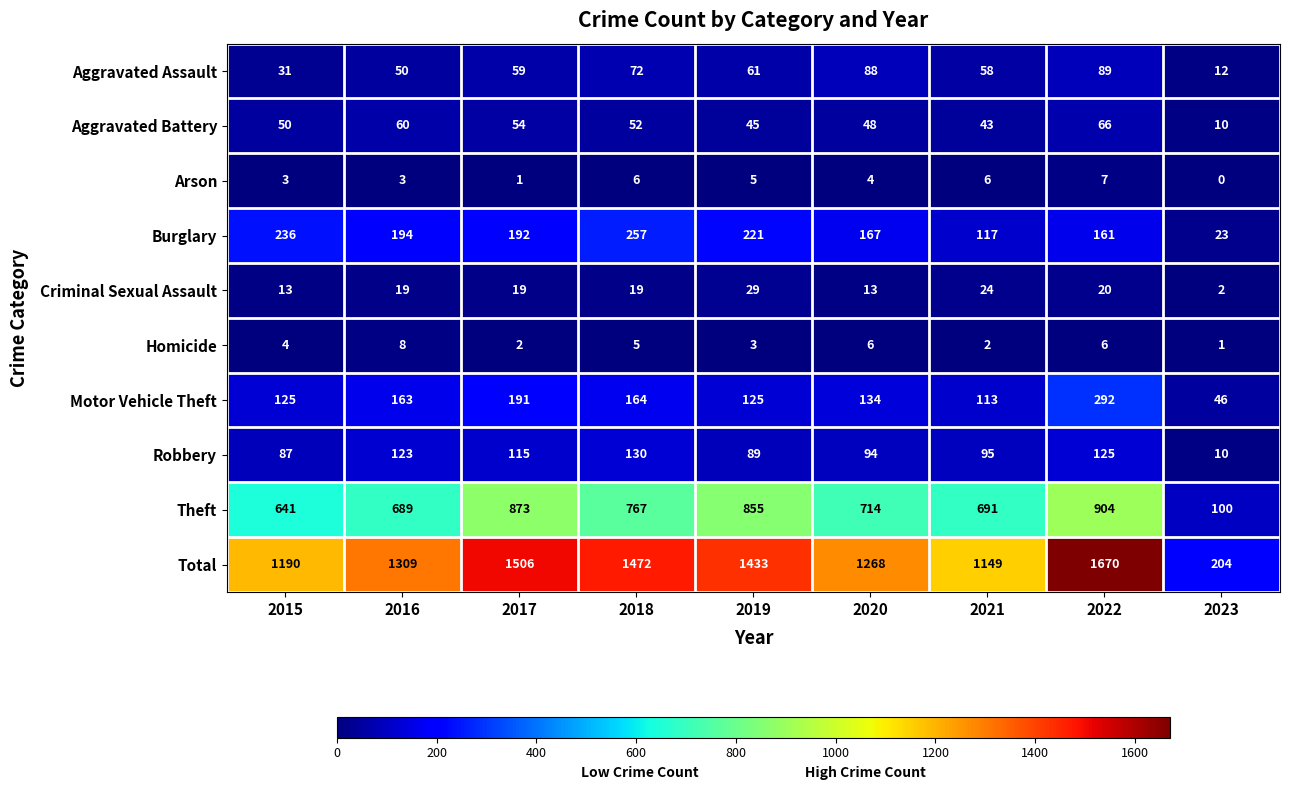

Where is Theft nearest to the value 502?

2015